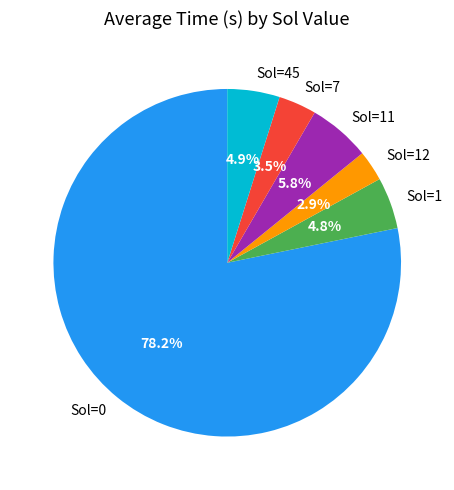

Which has a higher value, Sol=45 or Sol=7?

Sol=45